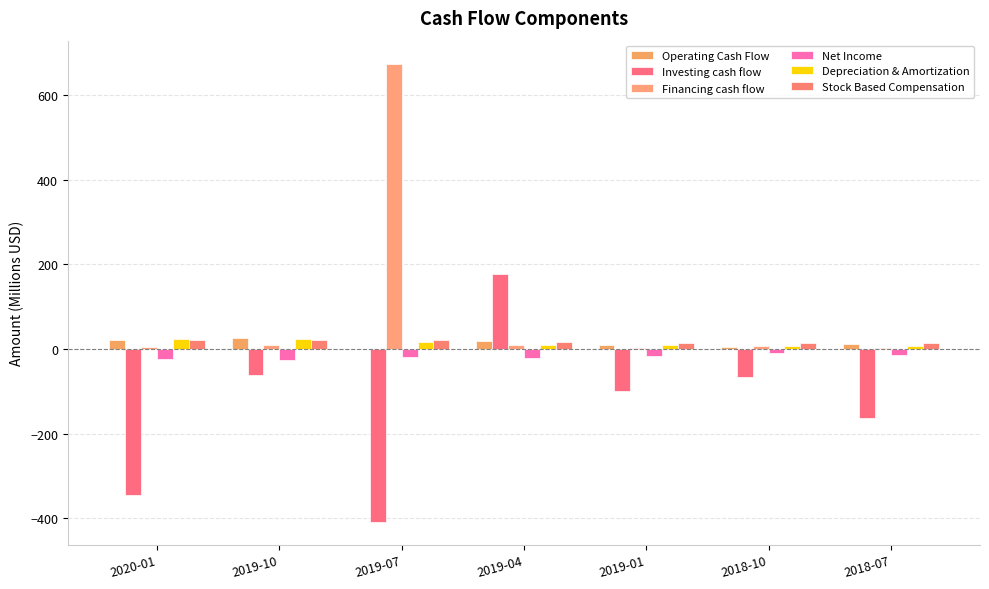

How many groups of bars are there?

7